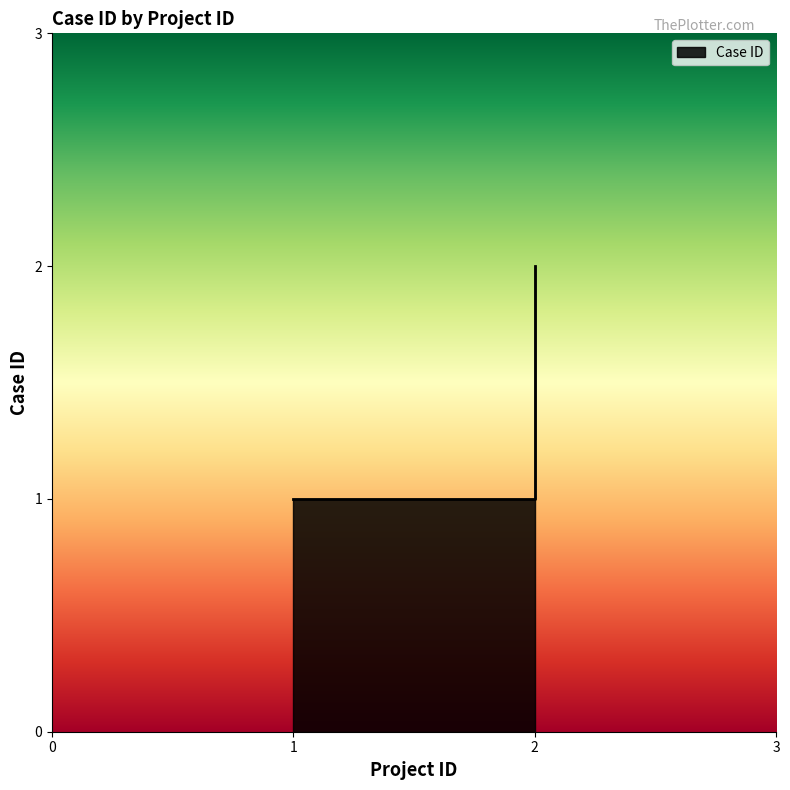

How many distinct data groups are displayed?

1